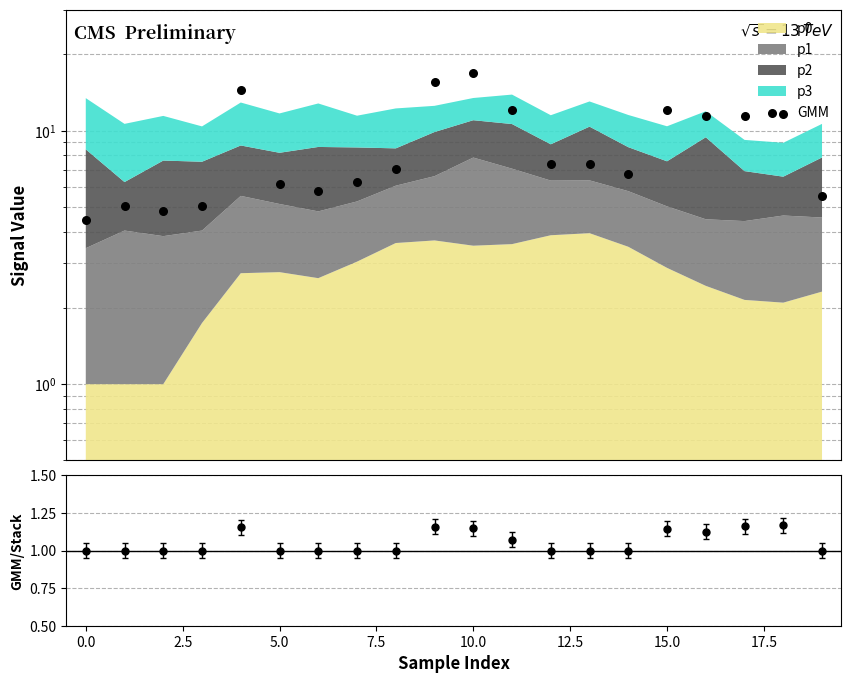

At which category is the sum across all series the highest?

10